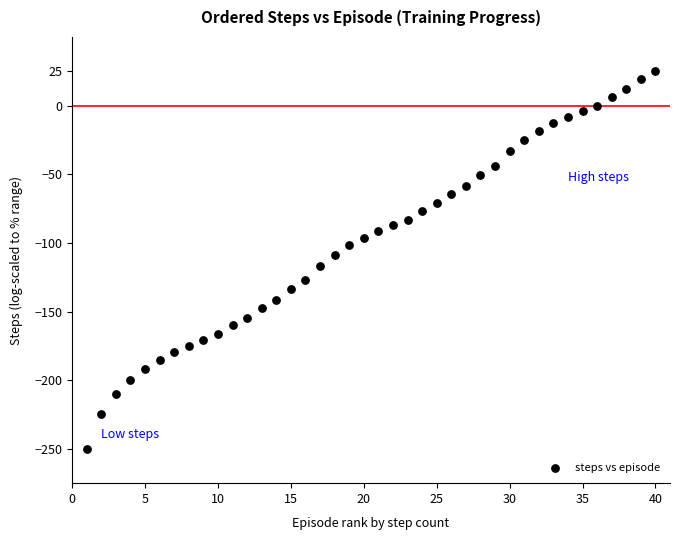

What is the range of X values (max minus min)?

39.0